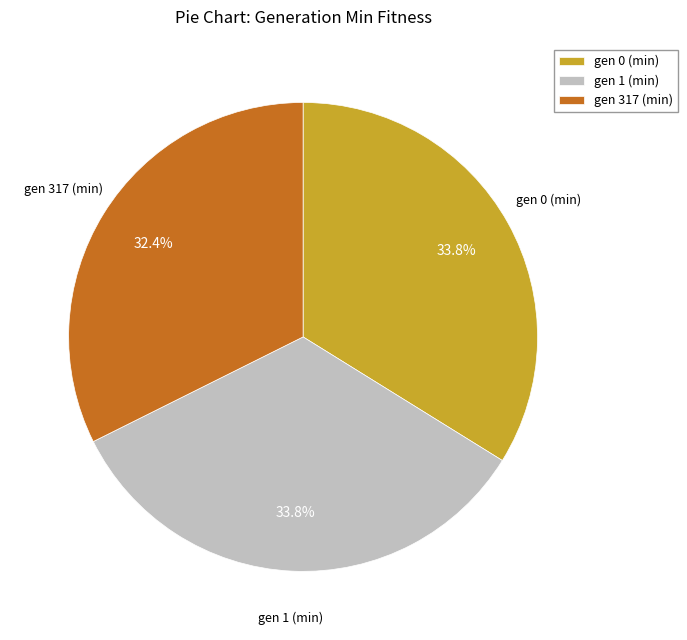

Approximately how many times larger is the value at gen 1 (min) compared to gen 317 (min)?

1.0